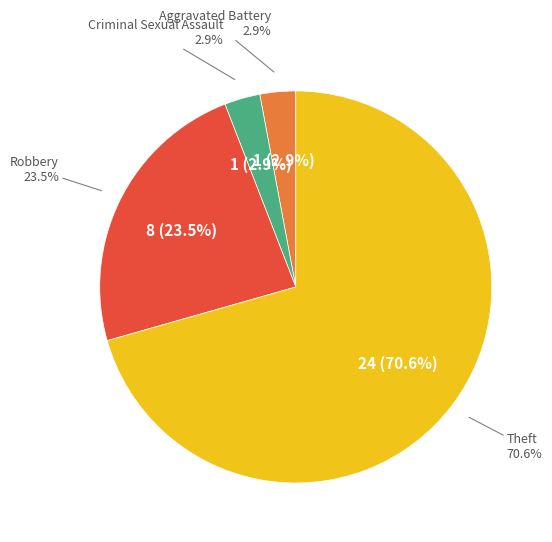

The Criminal Sexual Assault slice represents 9% of the pie. True or false?

False